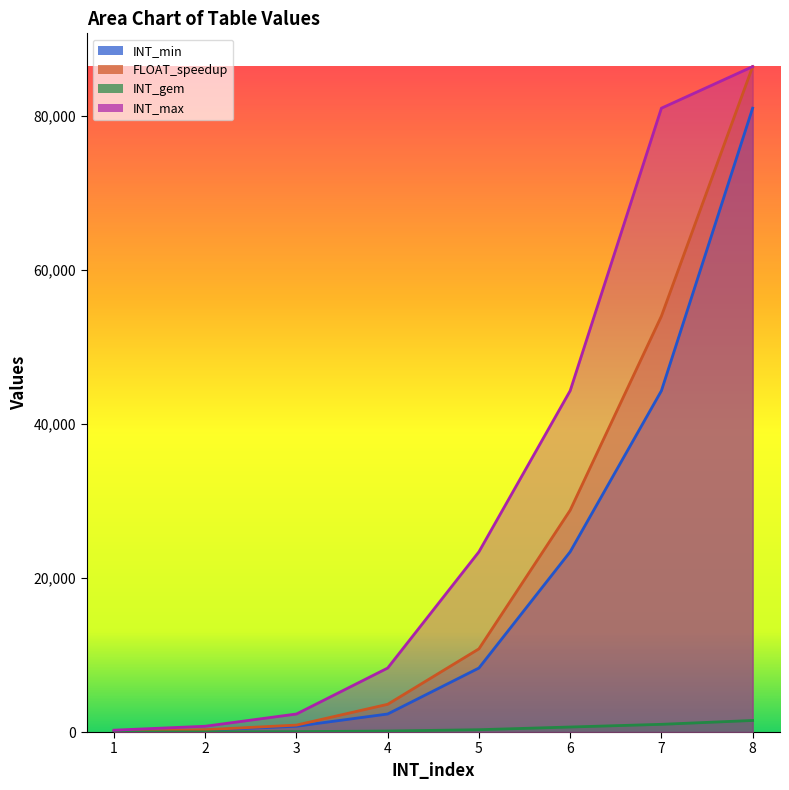

Reading left to right, extract all data points from this chart.

INT_min: 1=0	2=241	3=751	4=2341	5=8309	6=23401	7=44309	8=81001
FLOAT_speedup: 1=60	2=300	3=900	4=3600	5=10800	6=28800	7=54000	8=86400
INT_gem: 1=5	2=20	3=50	4=130	5=300	6=650	7=1000	8=1500
INT_max: 1=240	2=750	3=2340	4=8308	5=23400	6=44308	7=81000	8=86400